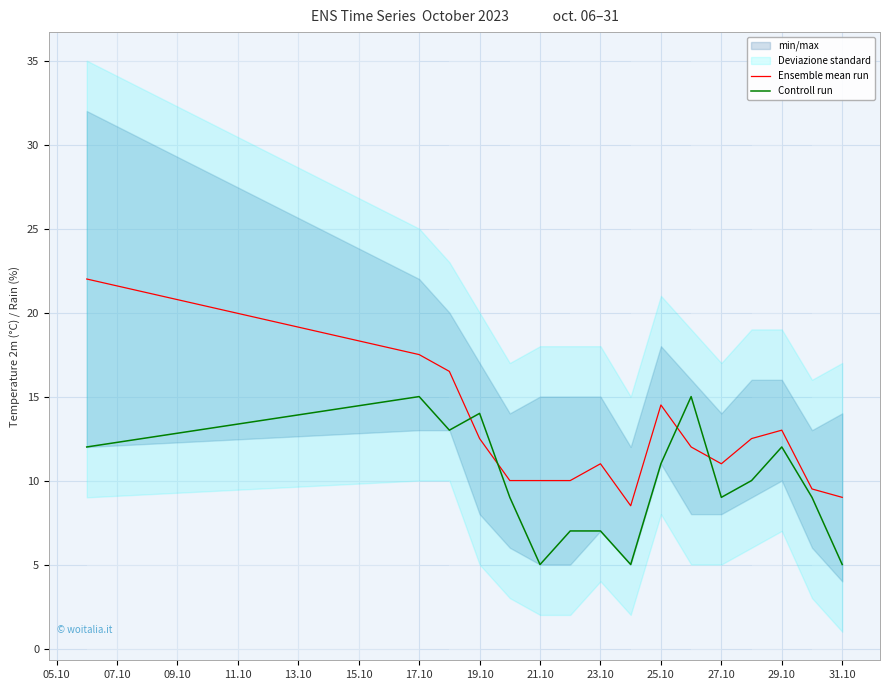

Which series ends up on top after the final intersection of Ensemble mean run and Controll run?

Ensemble mean run